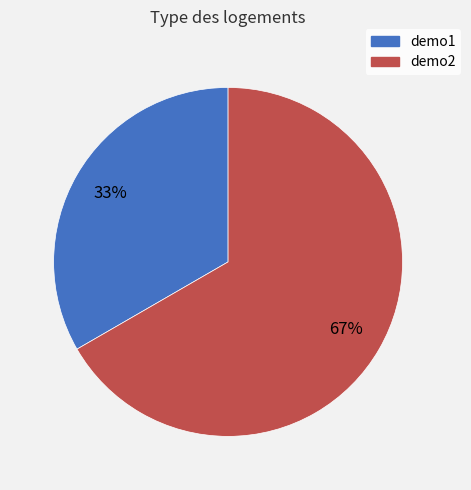

Which slice is the largest?

demo2